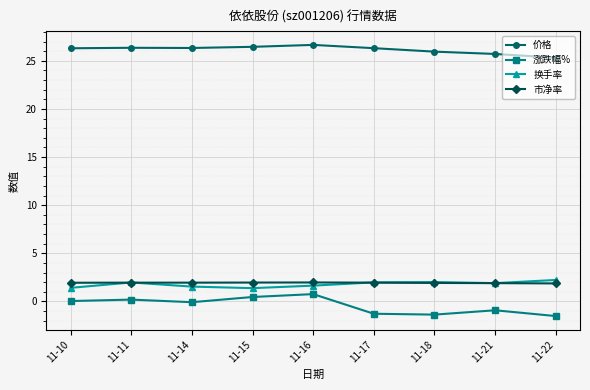

What is the minimum value for 价格?

25.3